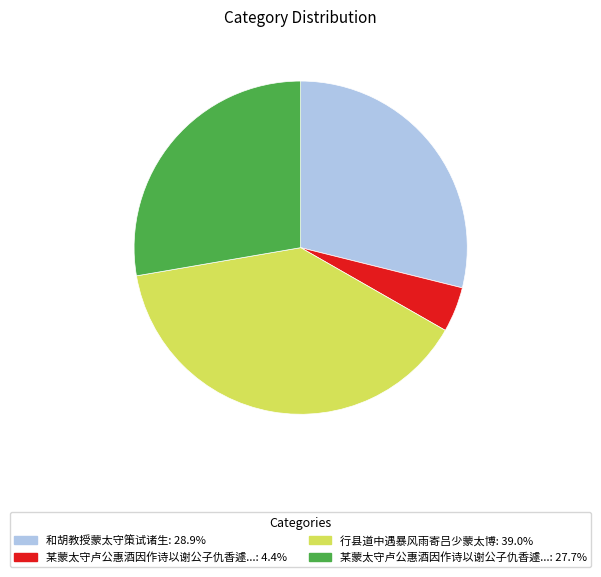

Does any single category account for the majority?

No